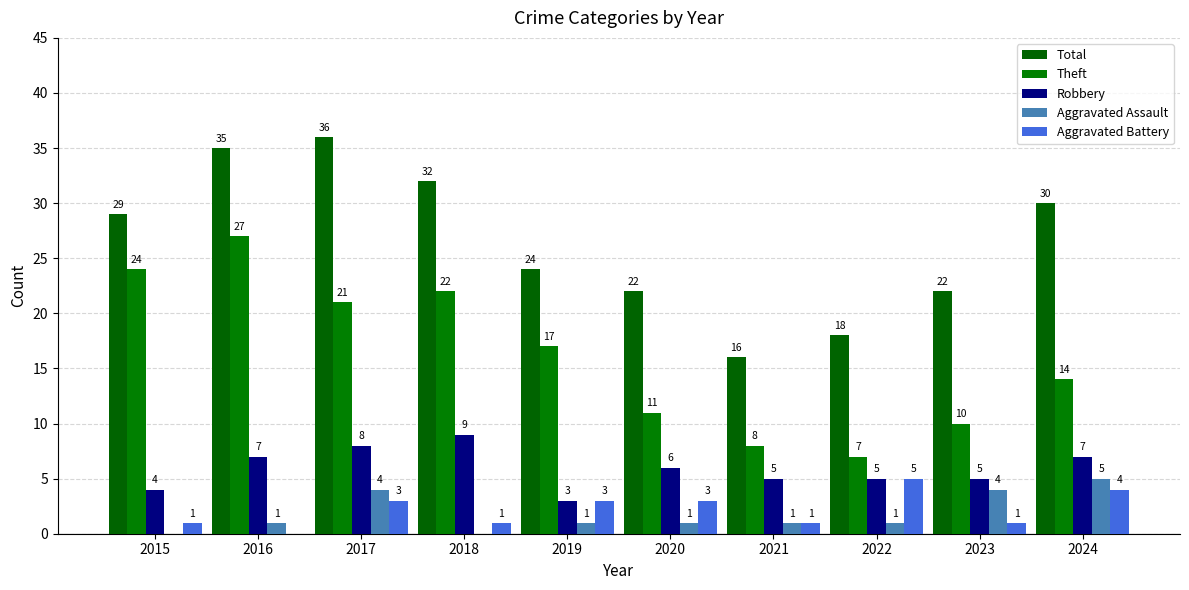

What is the spread (max minus min) of values at 2021?

15